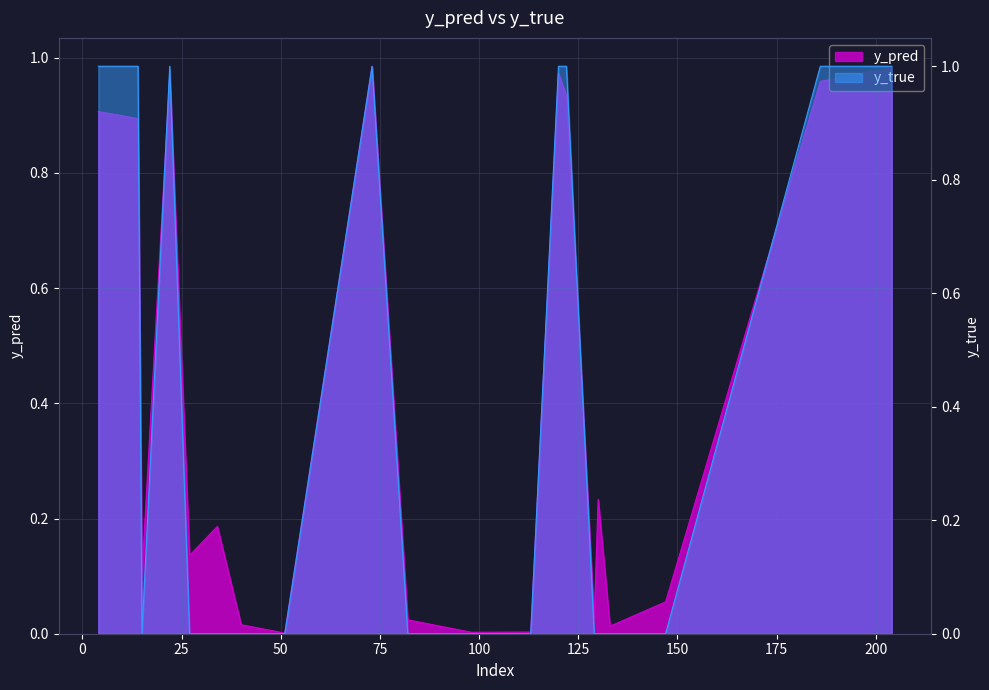

Reading left to right, extract all data points from this chart.

y_pred: 0.9	0.9	0.1	1.0	0.1	0.2	0.0	0.0	1.0	0.0	0.0	0.0	1.0	0.9	0.0	0.2	0.0	0.1	1.0	1.0
y_true: 1.0	1.0	0.0	1.0	0.0	0.0	0.0	0.0	1.0	0.0	0.0	0.0	1.0	1.0	0.0	0.0	0.0	0.0	1.0	1.0